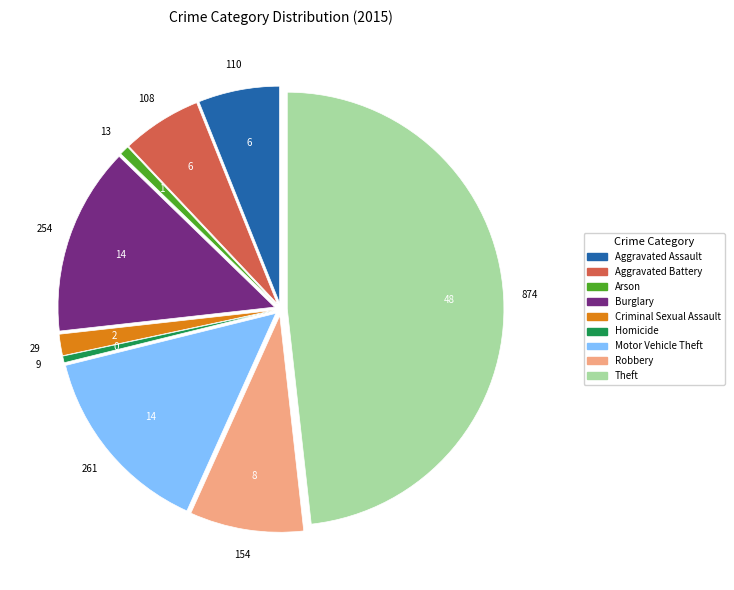

What is the largest slice in the pie chart?

Theft